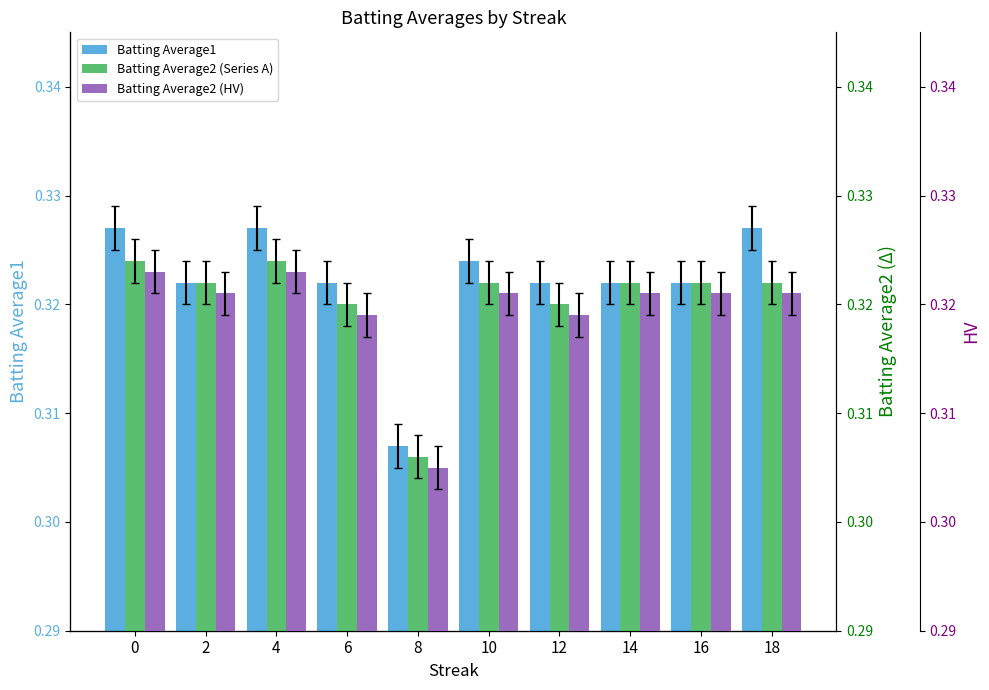

What is the greatest value displayed?

0.3